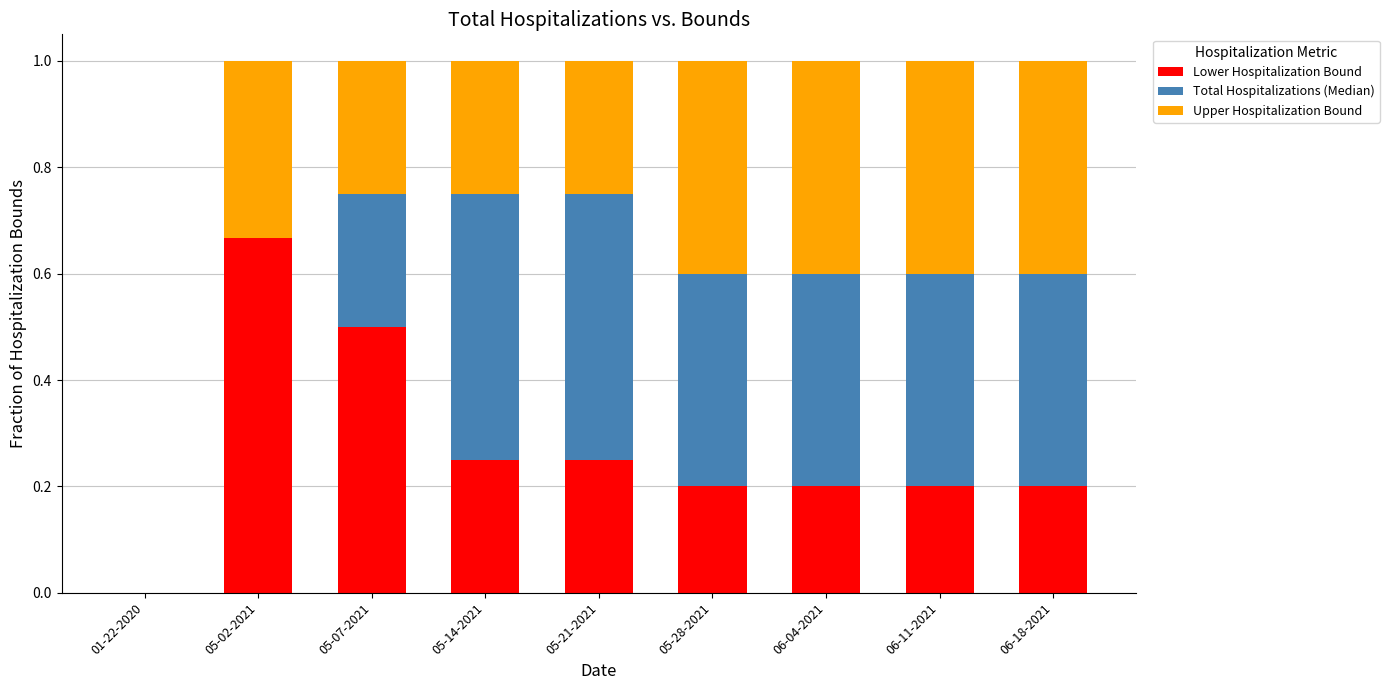

What is the sum of the Lower Hospitalization Bound values at 06-11-2021 and 05-02-2021?

0.9